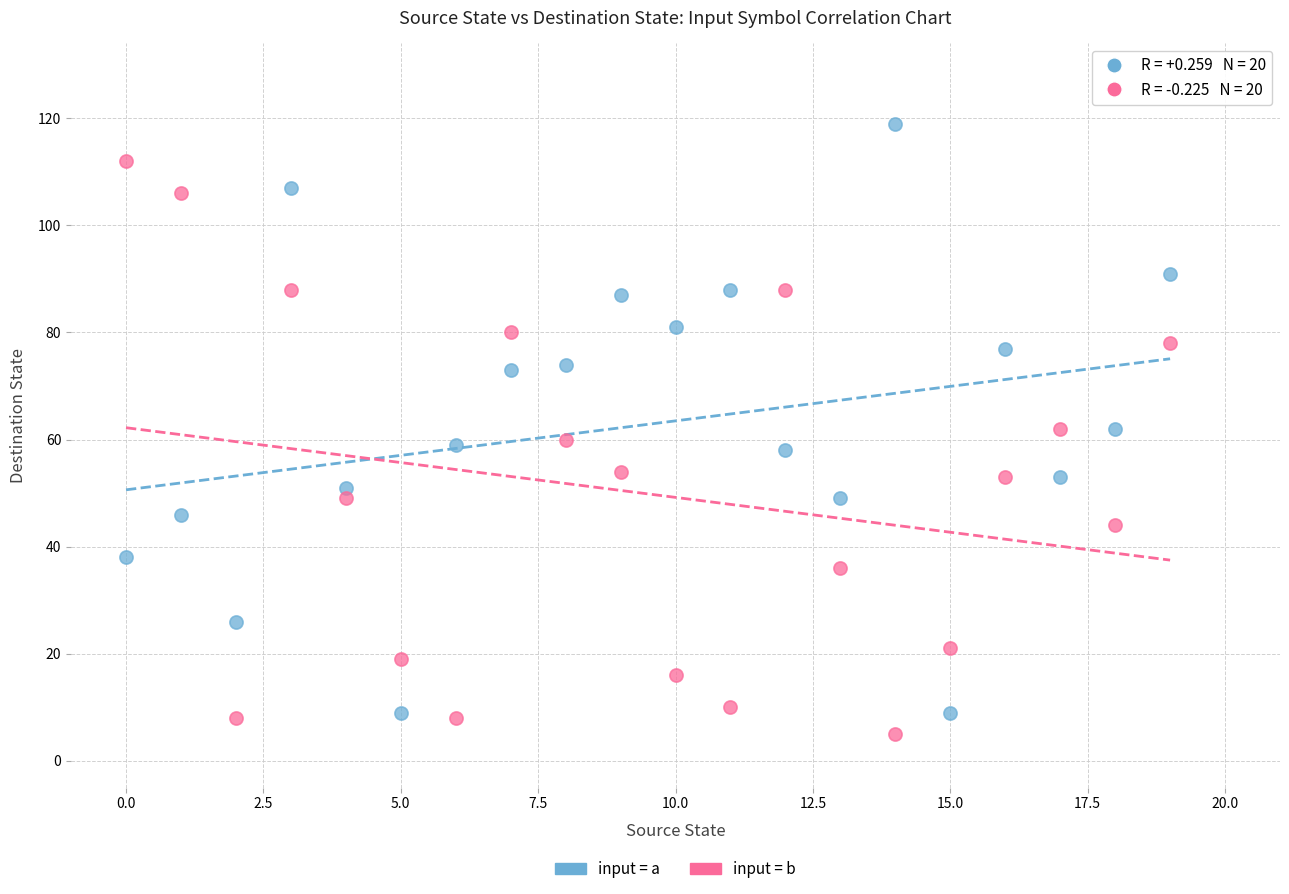

Across all data points, what is the range of Y values (max minus min)?

114